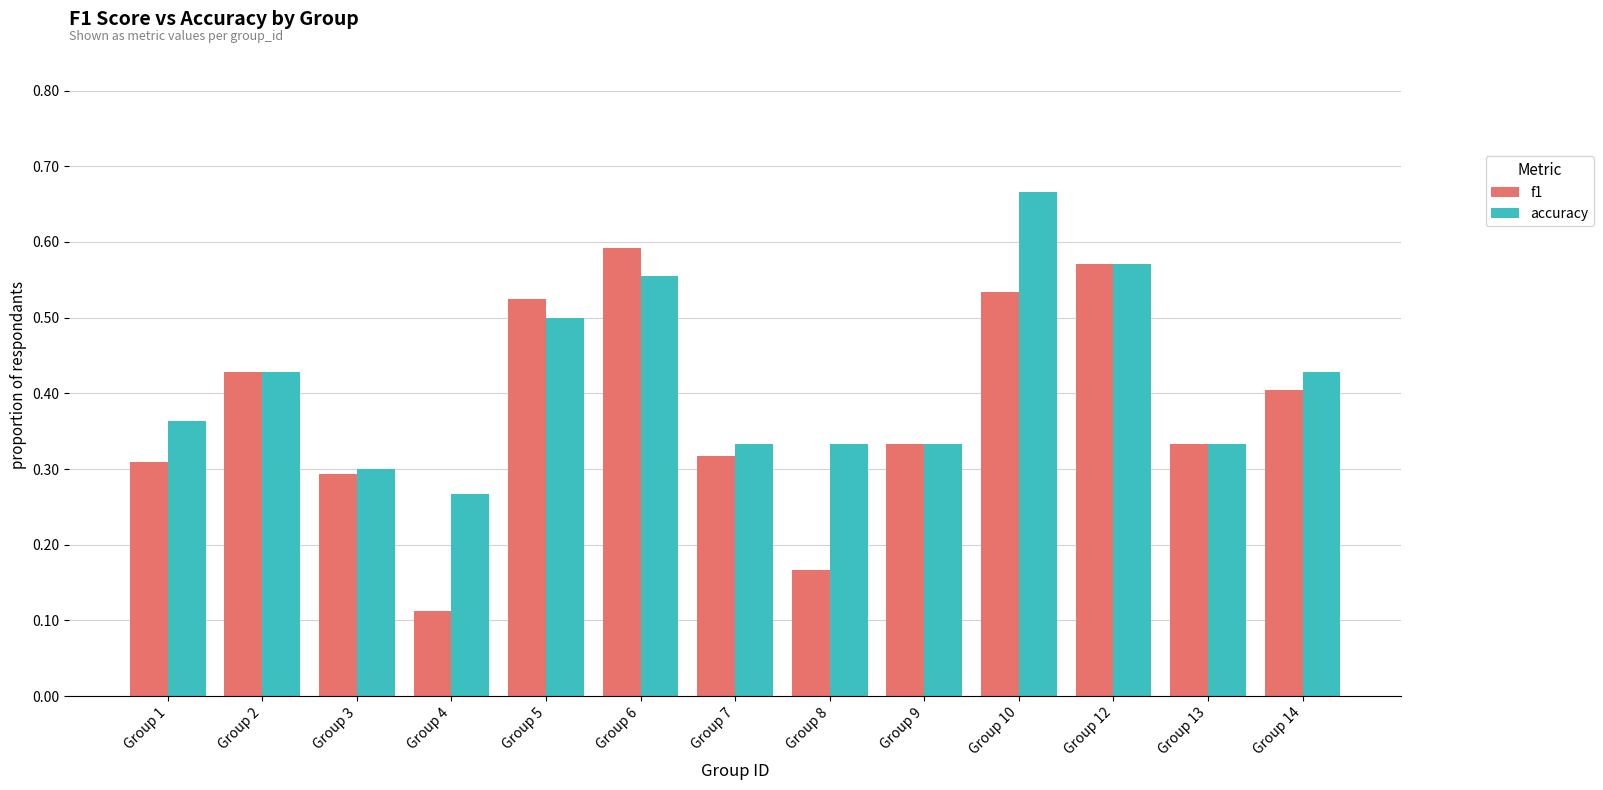

Which category has the lowest value in the accuracy series?

Group 4